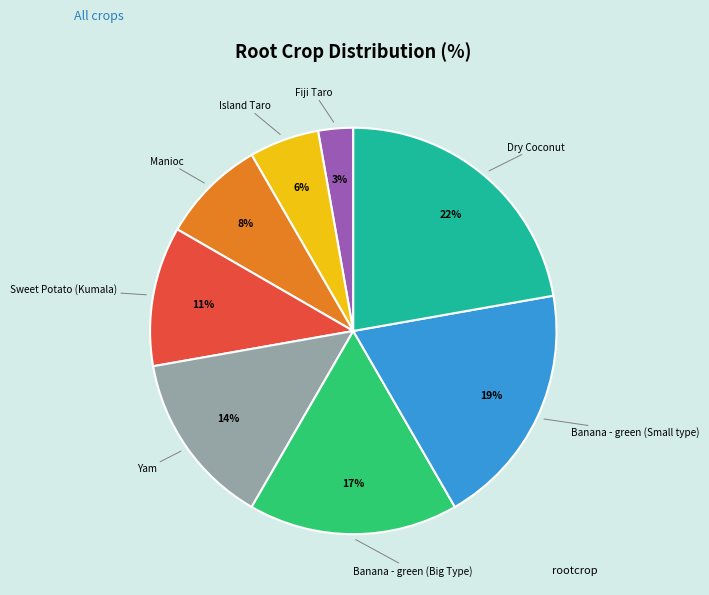

To the nearest percent, what is the average slice percentage?

12%